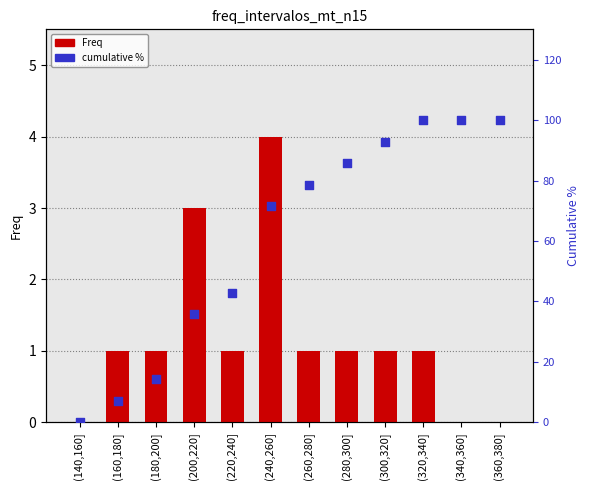

Which series contains the lowest Y value?

Freq